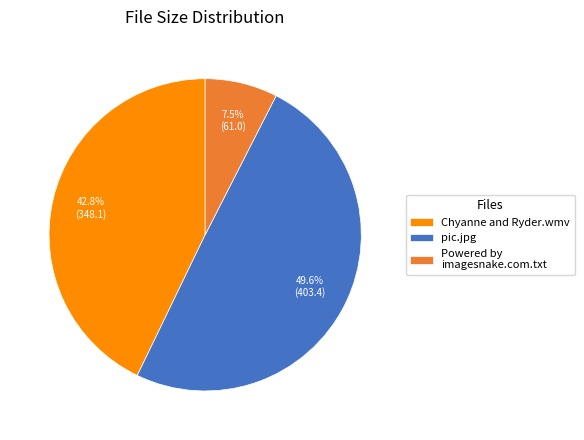

Which slice is the smallest?

Powered by imagesnake.com.txt